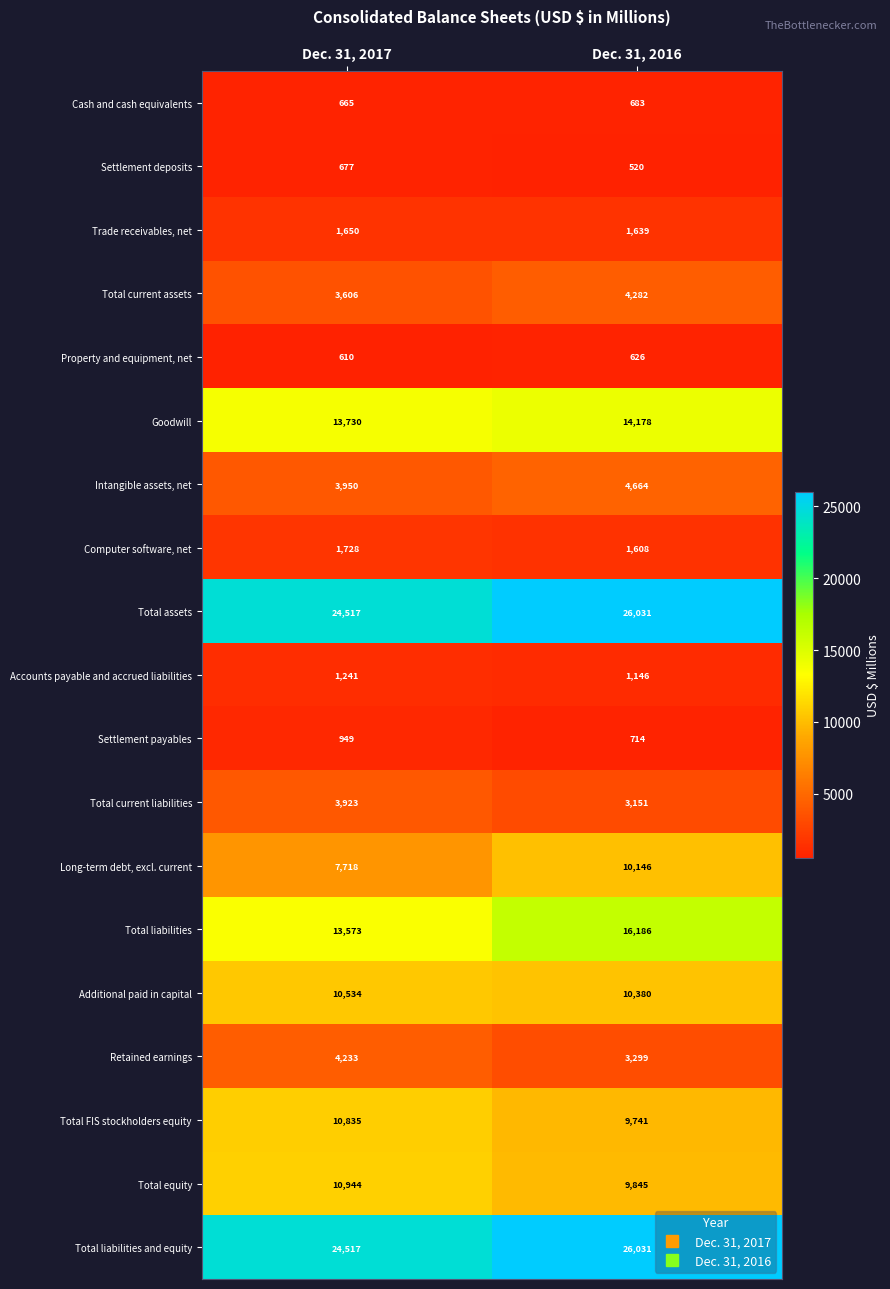

Is it true that Settlement deposits equals 677 at Dec. 31, 2017?

True